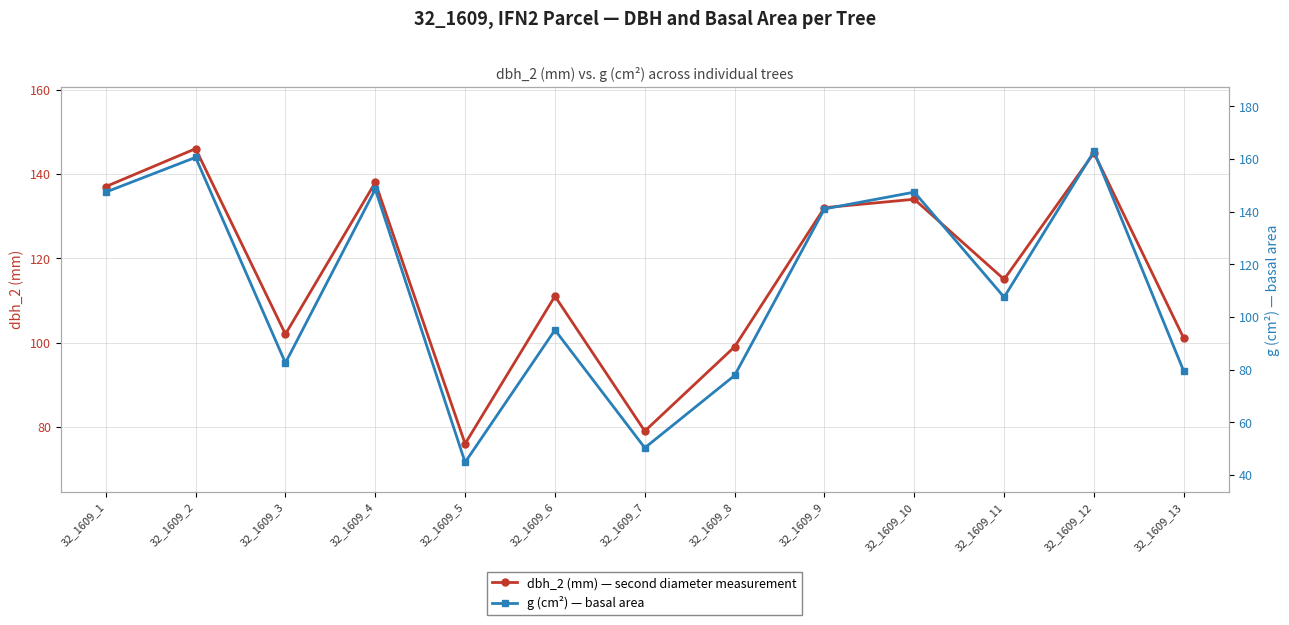

At which category does g (cm²) — basal area reach its first local valley?

32_1609_3